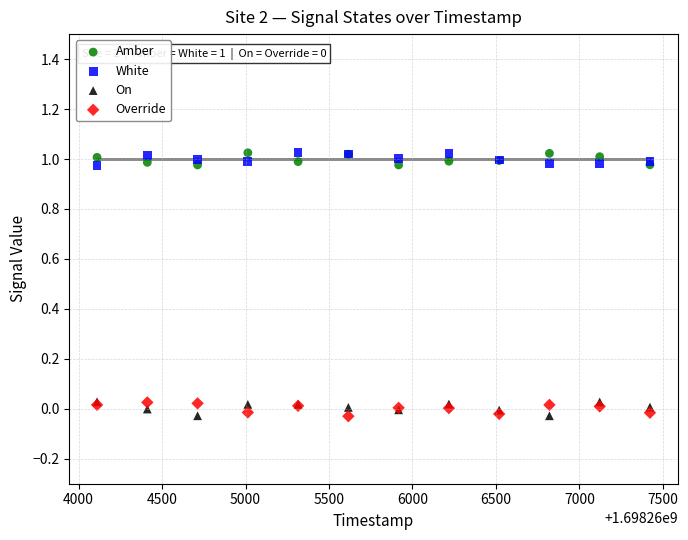

What are all the series names shown in the legend?

Amber, White, On, Override